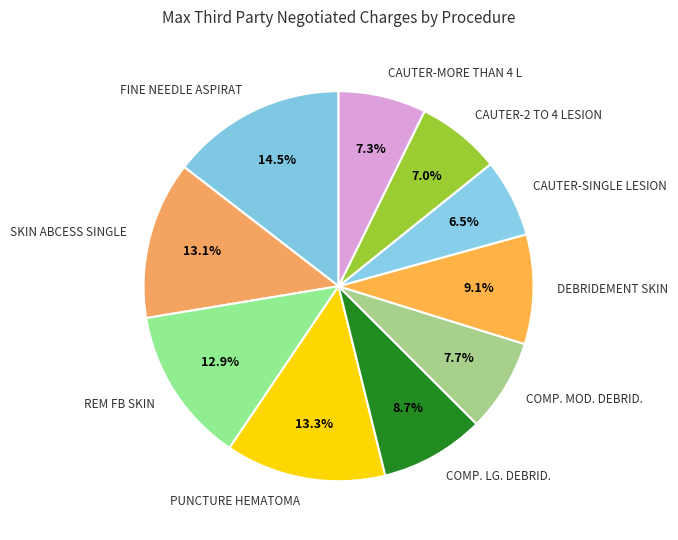

What percentage is the PUNCTURE HEMATOMA slice, to the nearest percent?

13%